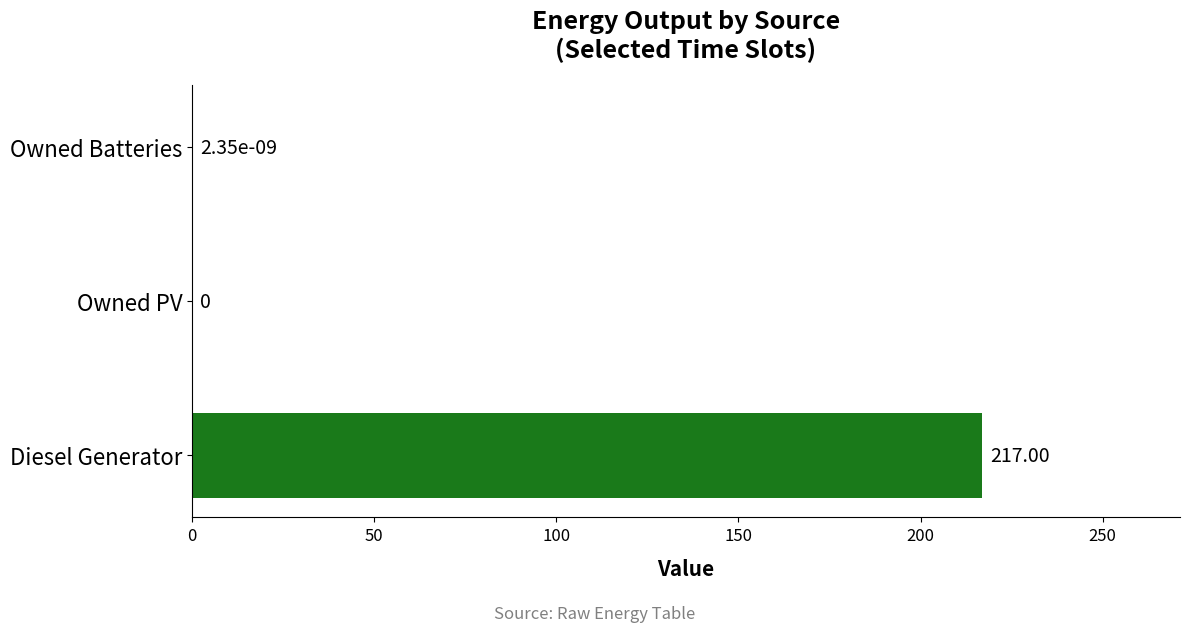

What is the change in value from Diesel Generator to Owned Batteries?

-217.0